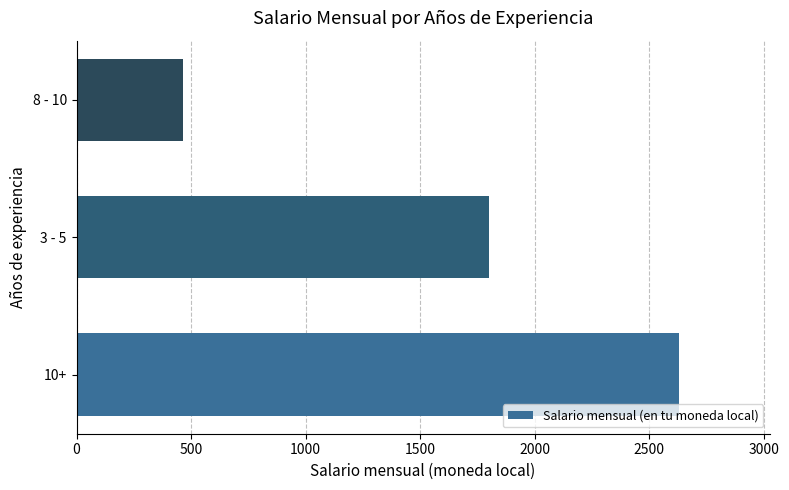

Reading bottom to top, list all the values displayed in this chart.

2630	1800	464